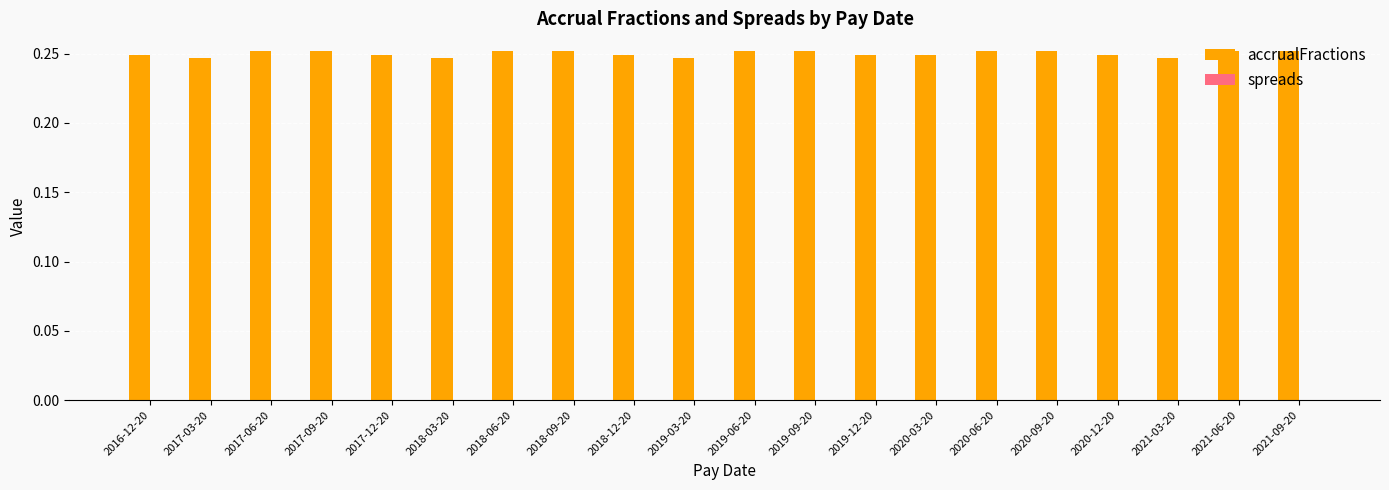

What position from the left is 2021-03-20?

18